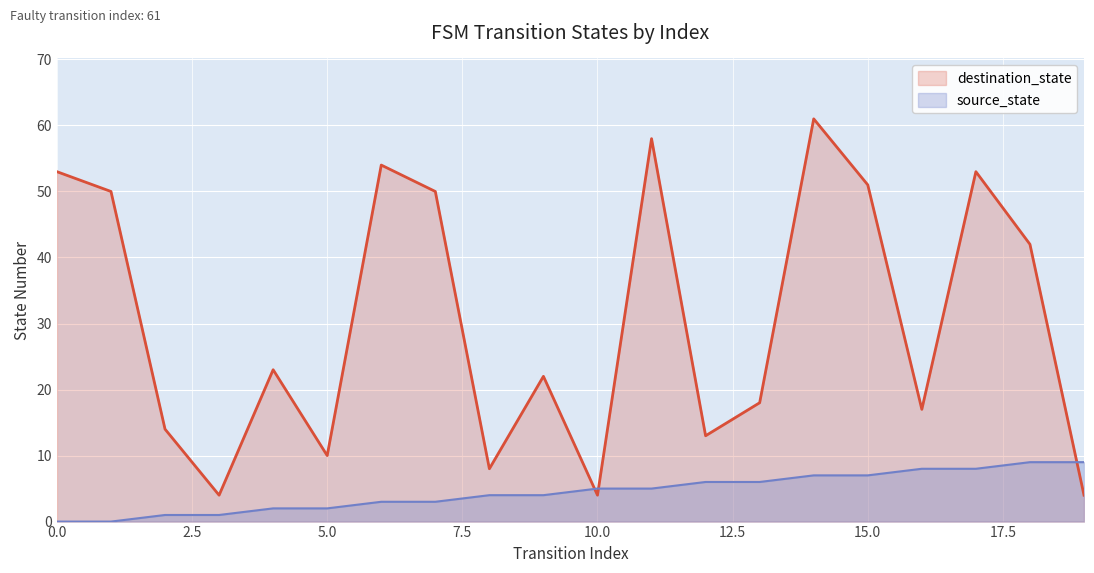

Is it true that source_state equals 5 at 1?

False